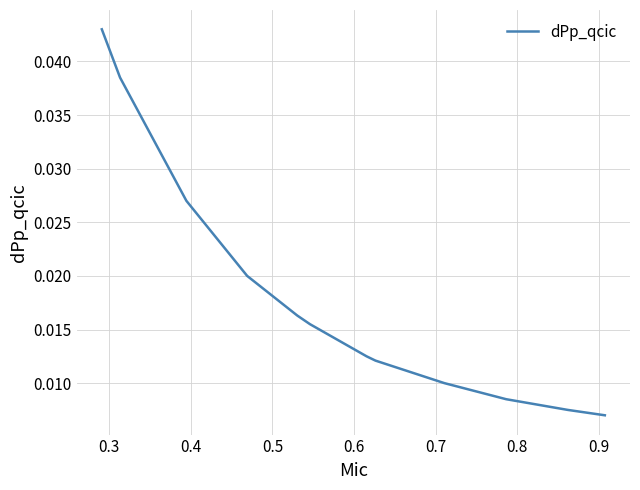

True or false: there are more than 2 points higher than both neighbors.

False